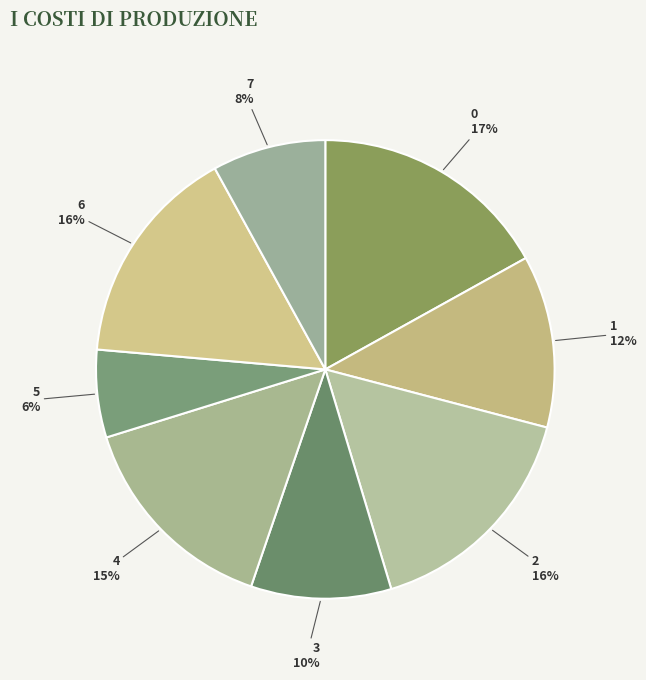

Approximately how many times larger is the value at 6 compared to 0?

0.9